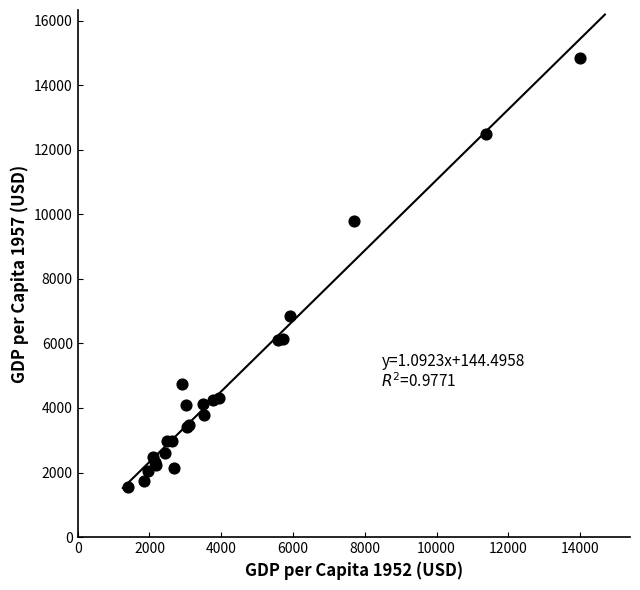

What Y value in the scatter plot is closest to 8195?

6856.9